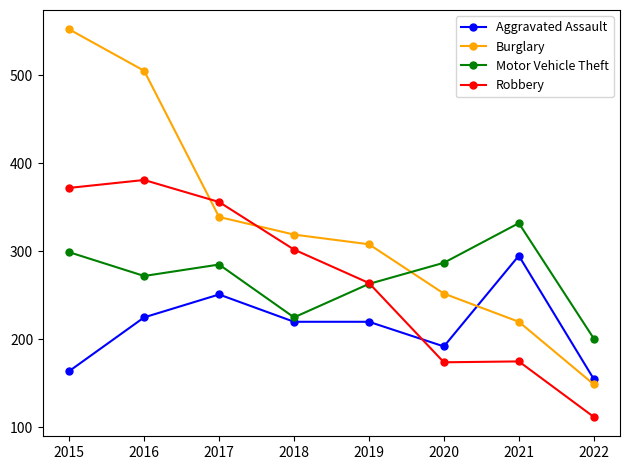

What are all the series names shown in the legend?

Aggravated Assault, Burglary, Motor Vehicle Theft, Robbery